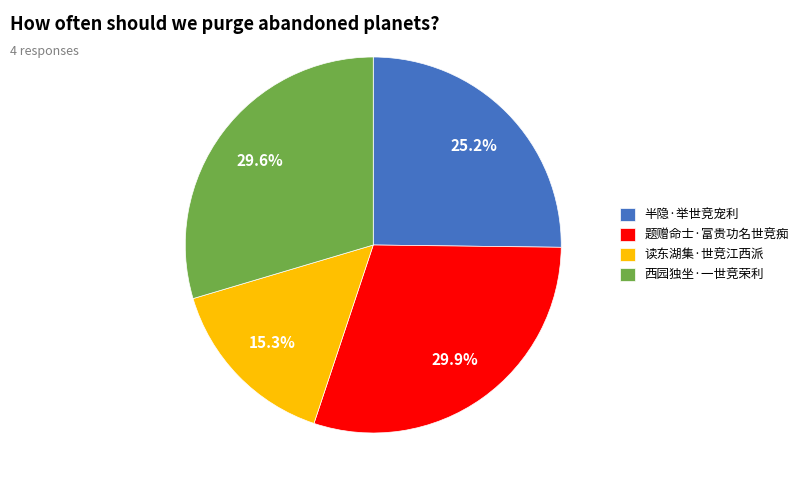

Approximately how many times larger is the value at 西园独坐·一世竞荣利 compared to 读东湖集·世竞江西派?

1.9